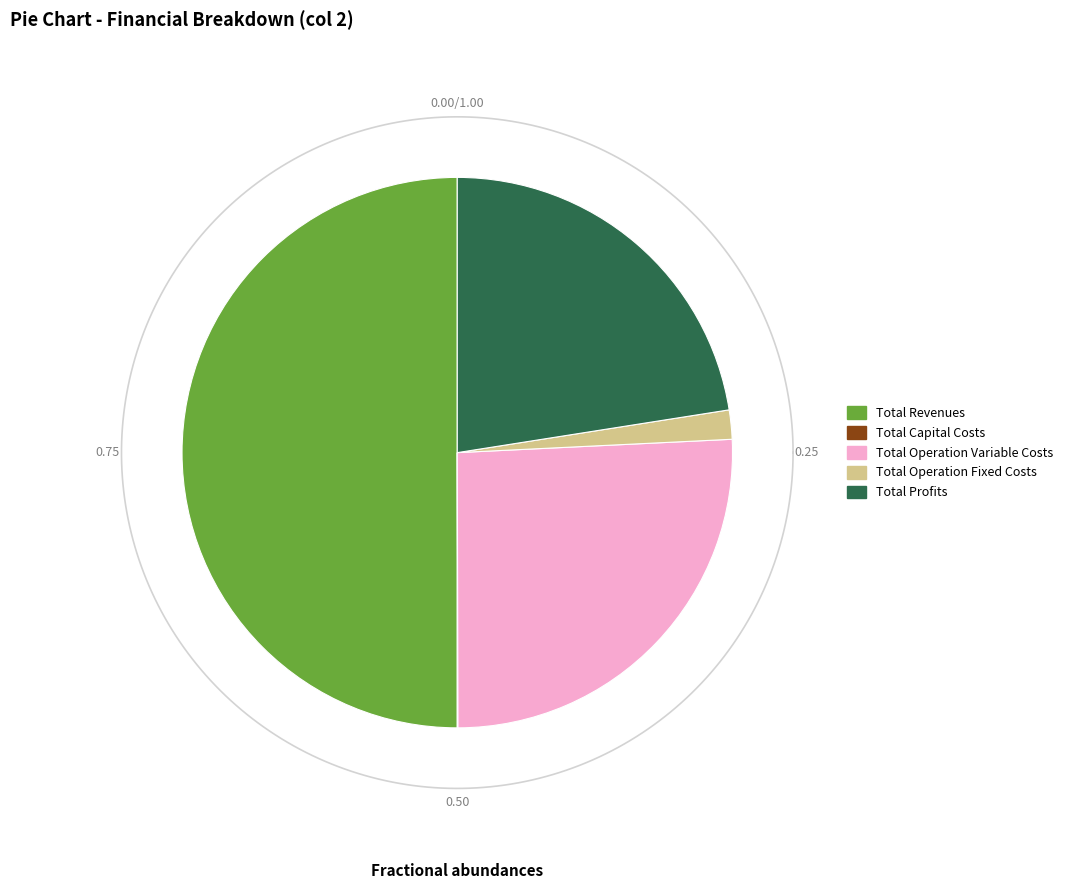

To the nearest percent, what is the difference between the largest and smallest slice percentages?

50%